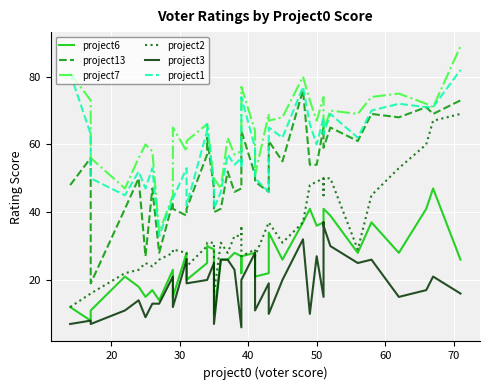

What is the highest value of the project2 series?

69